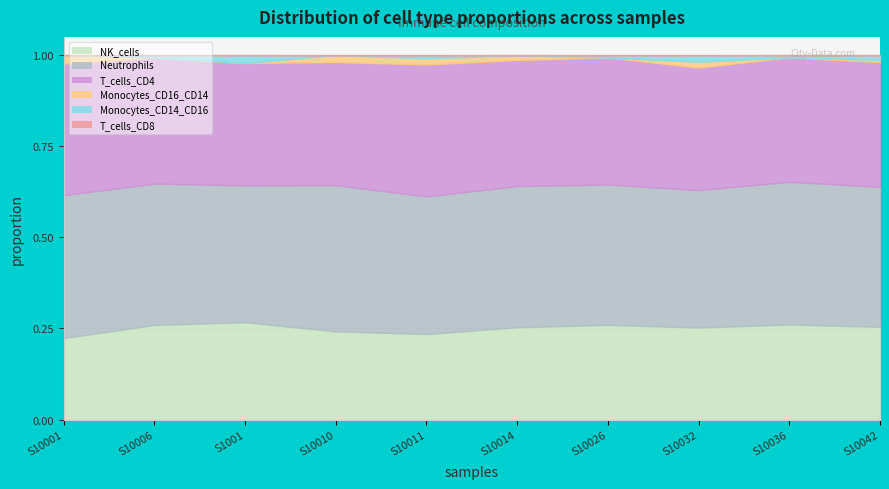

What position from the right is S10006?

9